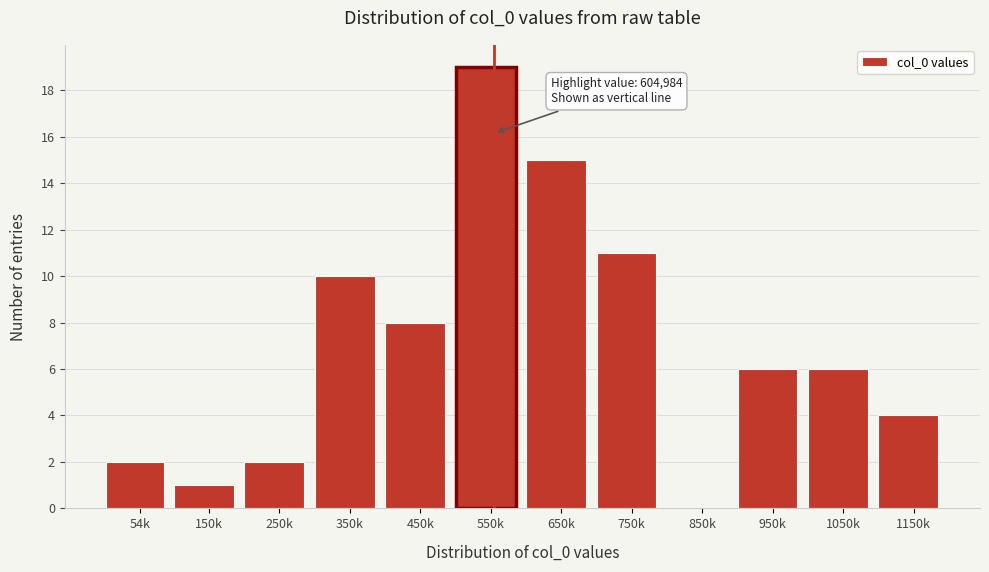

Reading left to right, list all the values displayed in this chart.

54k=2	150k=1	250k=2	350k=10	450k=8	550k=19	650k=15	750k=11	850k=0	950k=6	1050k=6	1150k=4